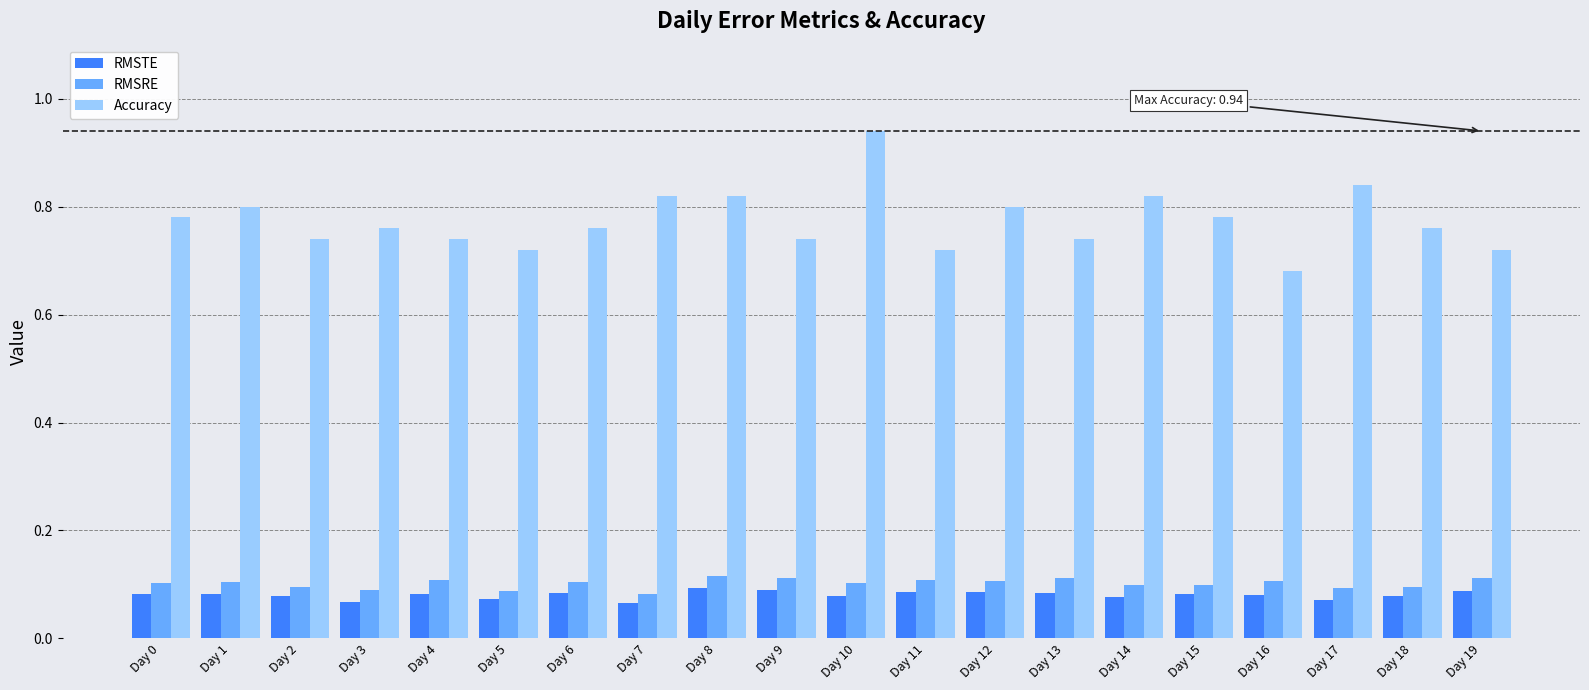

Which series has the largest range (max minus min)?

Accuracy